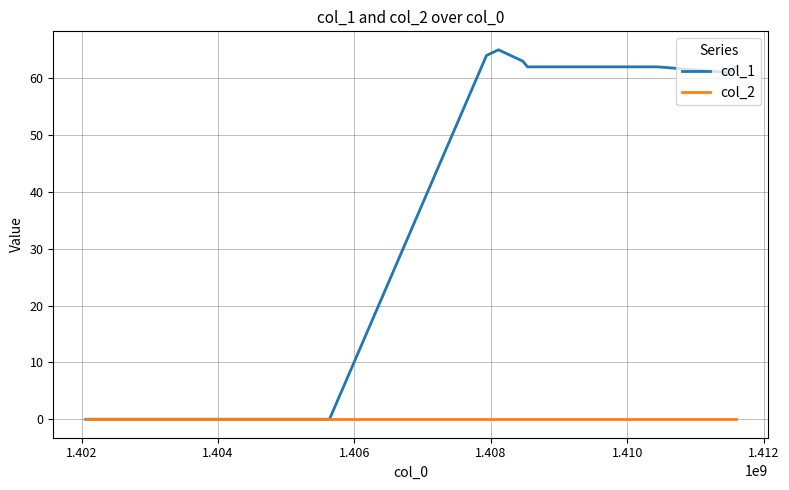

What is the maximum value shown in the chart?

65